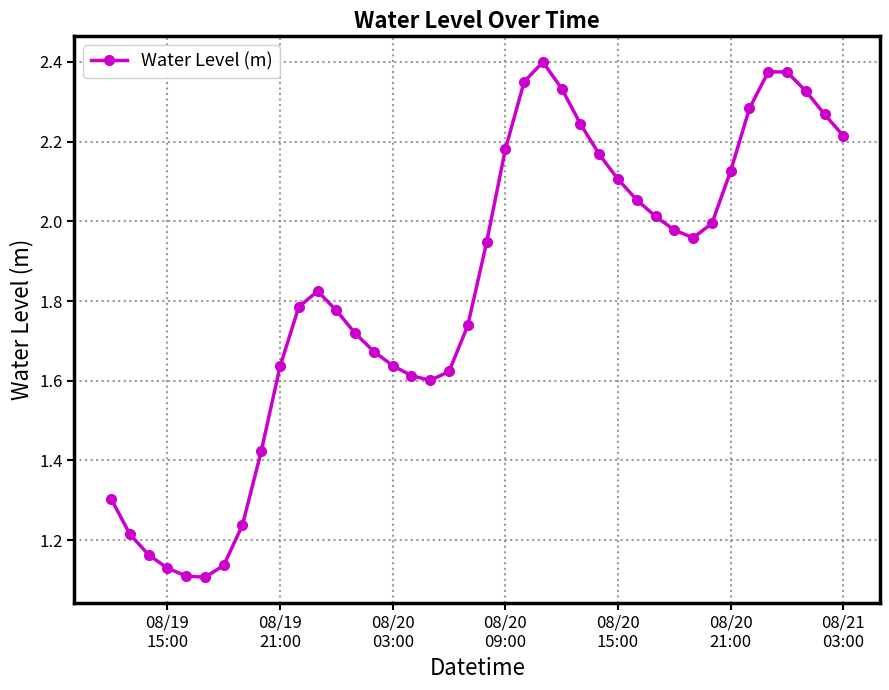

What is the difference between the maximum and minimum values?

1.3